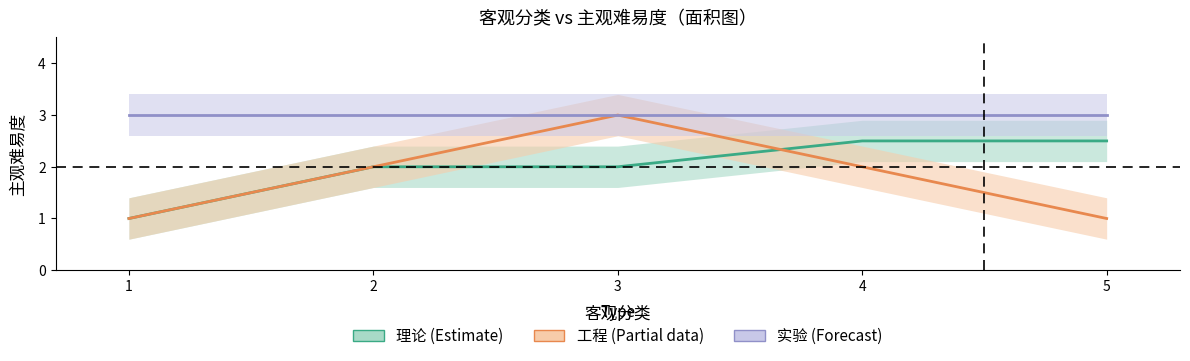

True or false: 理论 (Estimate) has more than 1 points higher than both neighbors.

False